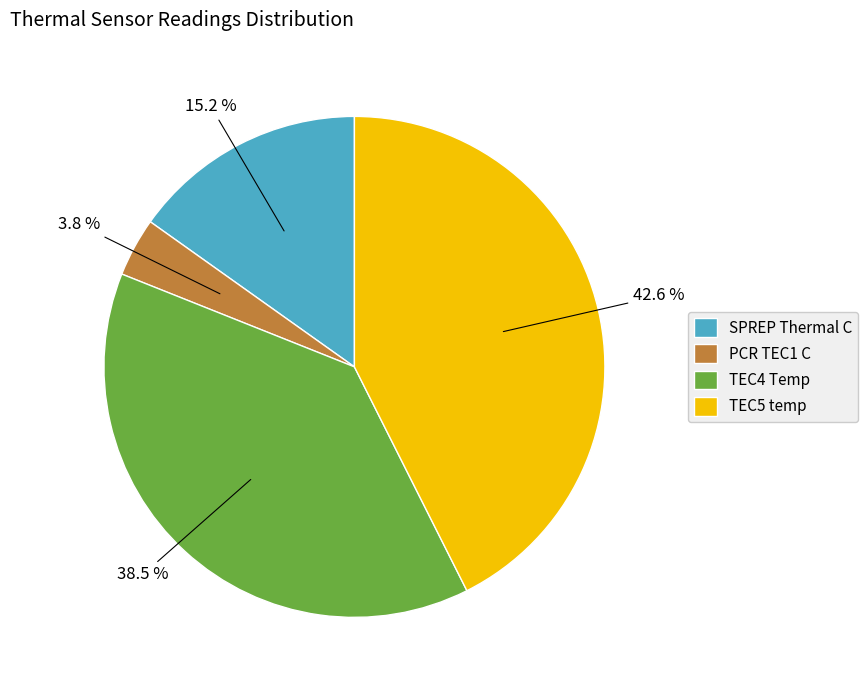

What is the largest slice in the pie chart?

TEC5 temp